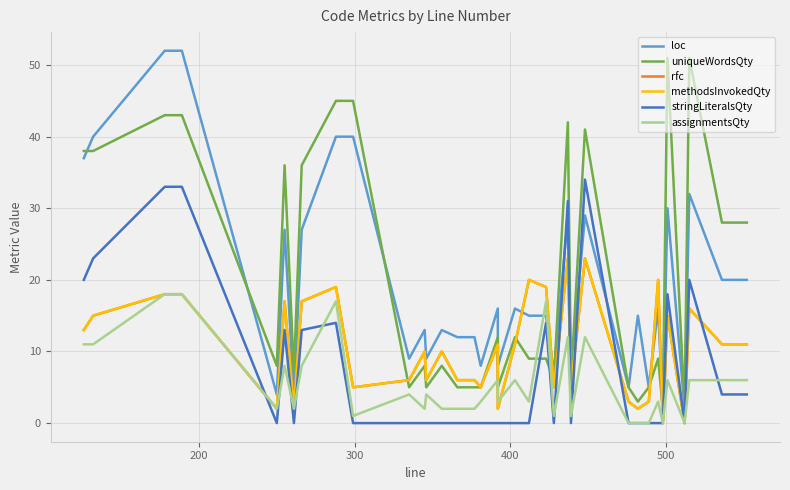

What is the maximum value for stringLiteralsQty?

34